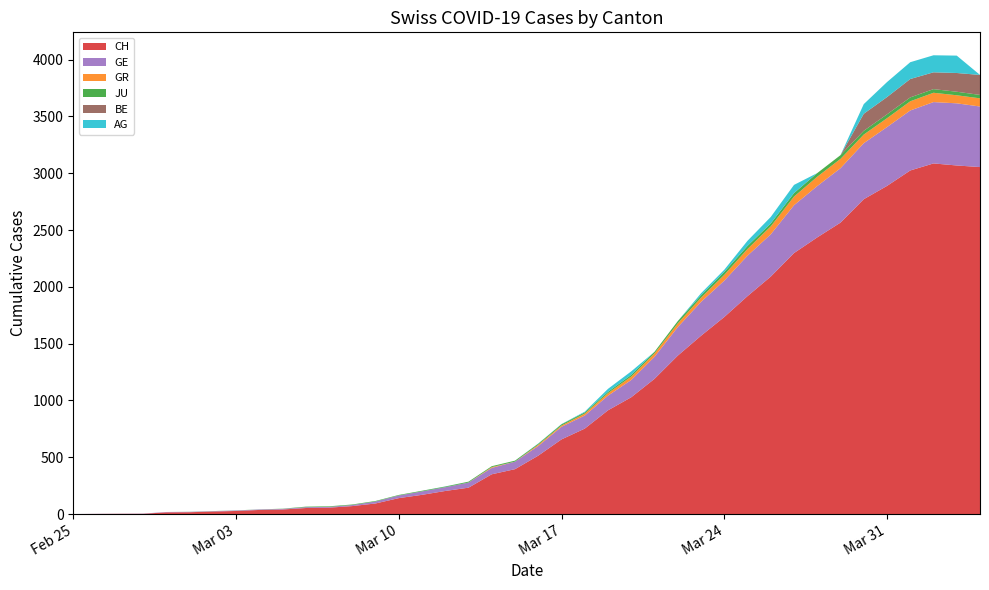

Reading left to right, transcribe all the data shown in this chart.

CH: 2020-02-25=0	2020-02-26=1	2020-02-27=2	2020-02-28=2	2020-02-29=15	2020-03-01=16	2020-03-02=22	2020-03-03=27	2020-03-04=36	2020-03-05=40	2020-03-06=53	2020-03-07=56	2020-03-08=70	2020-03-09=93	2020-03-10=140	2020-03-11=169	2020-03-12=203	2020-03-13=232	2020-03-14=350	2020-03-15=395	2020-03-16=514	2020-03-17=657	2020-03-18=752	2020-03-19=913	2020-03-20=1028	2020-03-21=1190	2020-03-22=1394	2020-03-23=1569	2020-03-24=1734	2020-03-25=1918	2020-03-26=2090	2020-03-27=2297	2020-03-28=2435	2020-03-29=2565	2020-03-30=2771	2020-03-31=2888	2020-04-01=3024	2020-04-02=3086	2020-04-03=3068	2020-04-04=3054
GE: 2020-02-25=0	2020-02-26=1	2020-02-27=1	2020-02-28=2	2020-02-29=3	2020-03-01=3	2020-03-02=3	2020-03-03=4	2020-03-04=4	2020-03-05=5	2020-03-06=7	2020-03-07=7	2020-03-08=9	2020-03-09=17	2020-03-10=23	2020-03-11=30	2020-03-12=33	2020-03-13=45	2020-03-14=56	2020-03-15=66	2020-03-16=85	2020-03-17=111	2020-03-18=115	2020-03-19=129	2020-03-20=152	2020-03-21=194	2020-03-22=251	2020-03-23=298	2020-03-24=320	2020-03-25=356	2020-03-26=372	2020-03-27=421	2020-03-28=452	2020-03-29=479	2020-03-30=493	2020-03-31=518	2020-04-01=528	2020-04-02=540	2020-04-03=547	2020-04-04=533
GR: 2020-02-25=0	2020-02-26=0	2020-02-27=0	2020-02-28=0	2020-02-29=0	2020-03-01=0	2020-03-02=0	2020-03-03=0	2020-03-04=0	2020-03-05=0	2020-03-06=0	2020-03-07=0	2020-03-08=0	2020-03-09=0	2020-03-10=0	2020-03-11=0	2020-03-12=0	2020-03-13=0	2020-03-14=7	2020-03-15=0	2020-03-16=11	2020-03-17=11	2020-03-18=17	2020-03-19=22	2020-03-20=30	2020-03-21=30	2020-03-22=33	2020-03-23=37	2020-03-24=51	2020-03-25=59	2020-03-26=70	2020-03-27=76	2020-03-28=82	2020-03-29=82	2020-03-30=76	2020-03-31=78	2020-04-01=81	2020-04-02=82	2020-04-03=71	2020-04-04=72
JU: 2020-02-25=0	2020-02-26=0	2020-02-27=0	2020-02-28=0	2020-02-29=0	2020-03-01=1	2020-03-02=1	2020-03-03=1	2020-03-04=1	2020-03-05=2	2020-03-06=5	2020-03-07=5	2020-03-08=5	2020-03-09=5	2020-03-10=5	2020-03-11=6	2020-03-12=6	2020-03-13=8	2020-03-14=8	2020-03-15=9	2020-03-16=9	2020-03-17=11	2020-03-18=11	2020-03-19=12	2020-03-20=15	2020-03-21=14	2020-03-22=20	2020-03-23=21	2020-03-24=26	2020-03-25=27	2020-03-26=26	2020-03-27=31	2020-03-28=32	2020-03-29=33	2020-03-30=33	2020-03-31=34	2020-04-01=34	2020-04-02=32	2020-04-03=31	2020-04-04=30
BE: 2020-02-25=0	2020-02-26=0	2020-02-27=0	2020-02-28=0	2020-02-29=0	2020-03-01=0	2020-03-02=0	2020-03-03=0	2020-03-04=0	2020-03-05=0	2020-03-06=0	2020-03-07=0	2020-03-08=0	2020-03-09=0	2020-03-10=0	2020-03-11=0	2020-03-12=0	2020-03-13=0	2020-03-14=0	2020-03-15=0	2020-03-16=0	2020-03-17=0	2020-03-18=0	2020-03-19=0	2020-03-20=0	2020-03-21=0	2020-03-22=0	2020-03-23=0	2020-03-24=0	2020-03-25=0	2020-03-26=0	2020-03-27=0	2020-03-28=0	2020-03-29=0	2020-03-30=150	2020-03-31=152	2020-04-01=162	2020-04-02=148	2020-04-03=165	2020-04-04=176
AG: 2020-02-25=0	2020-02-26=0	2020-02-27=0	2020-02-28=0	2020-02-29=0	2020-03-01=0	2020-03-02=0	2020-03-03=0	2020-03-04=0	2020-03-05=0	2020-03-06=0	2020-03-07=0	2020-03-08=0	2020-03-09=0	2020-03-10=0	2020-03-11=0	2020-03-12=1	2020-03-13=0	2020-03-14=0	2020-03-15=0	2020-03-16=2	2020-03-17=2	2020-03-18=6	2020-03-19=26	2020-03-20=31	2020-03-21=0	2020-03-22=0	2020-03-23=18	2020-03-24=19	2020-03-25=45	2020-03-26=57	2020-03-27=72	2020-03-28=0	2020-03-29=0	2020-03-30=85	2020-03-31=132	2020-04-01=148	2020-04-02=150	2020-04-03=153	2020-04-04=0